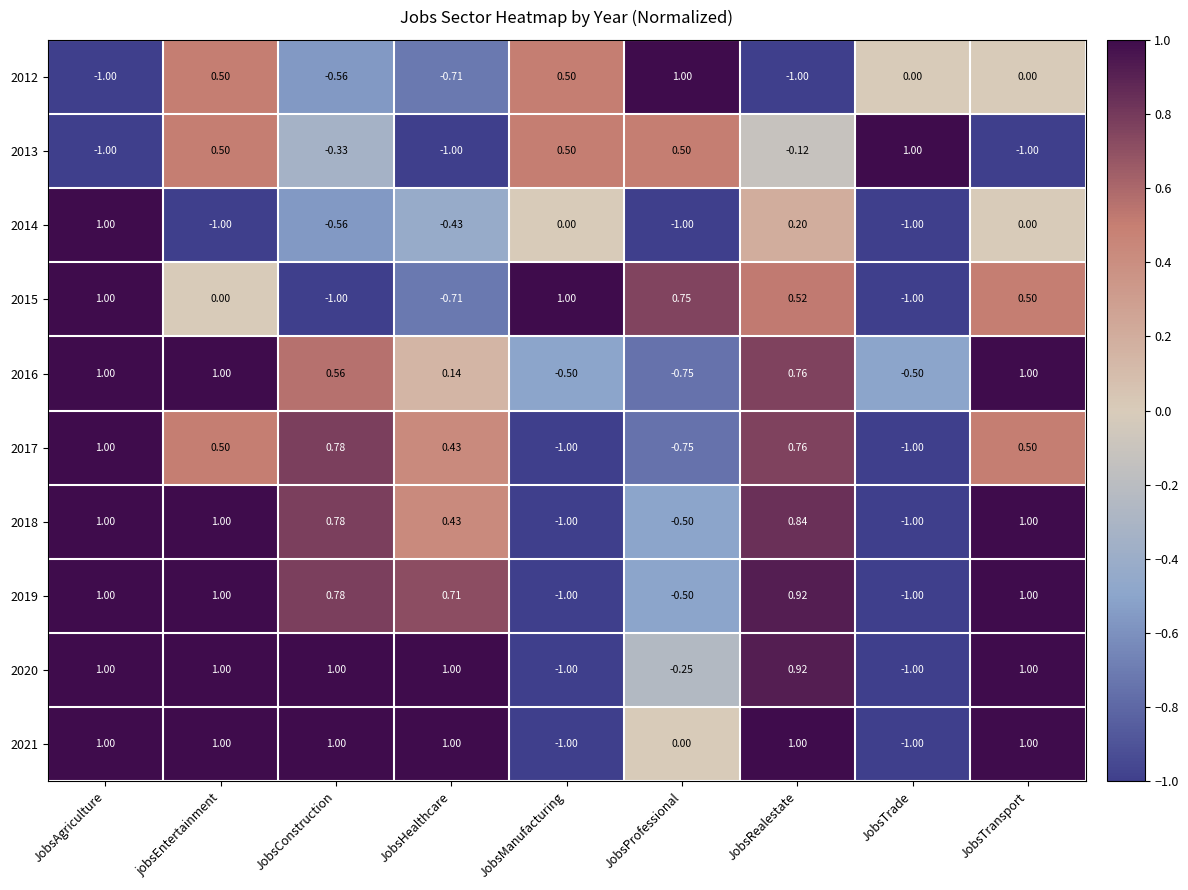

At which category is the sum across all series the highest?

JobsAgriculture